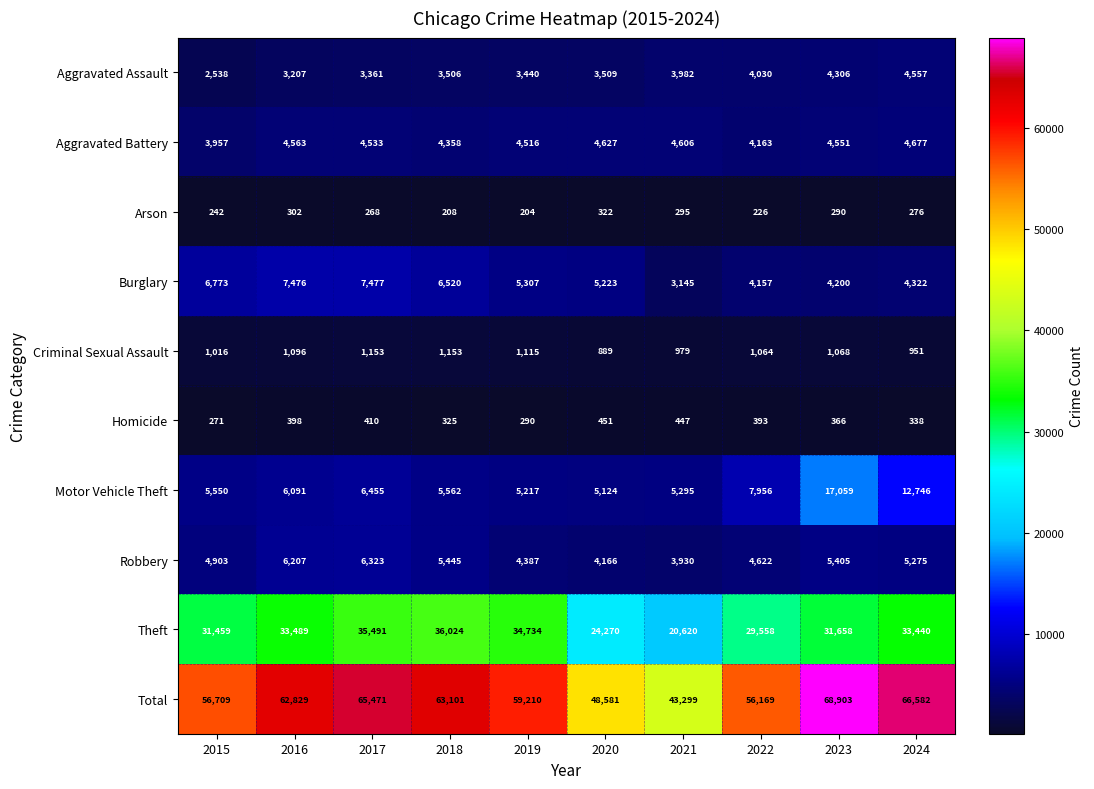

How many categories are shown in the chart?

10